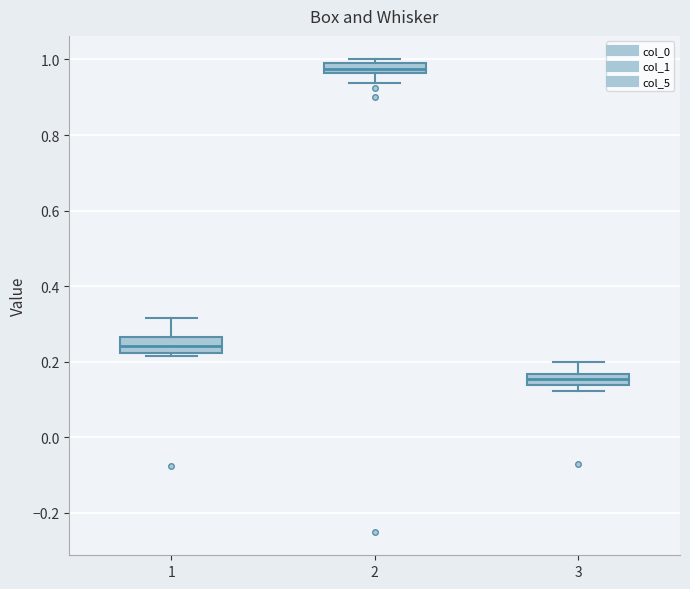

Where does the median line of the box at x = 2 sit on the y-axis? The values are not printed on the chart, so give them approximately, as read against the axis.

0.98